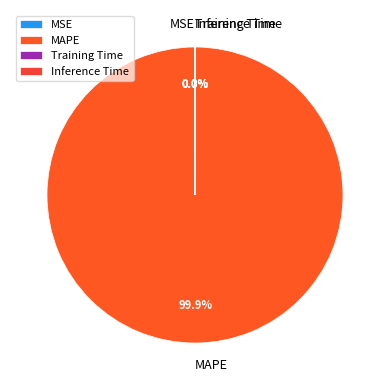

Does MAPE represent more than half of the total?

Yes